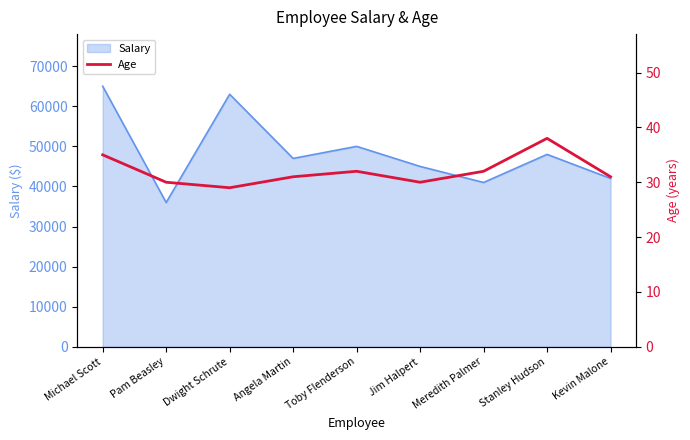

The Salary series shows 45000 at Jim Halpert. True or false?

True